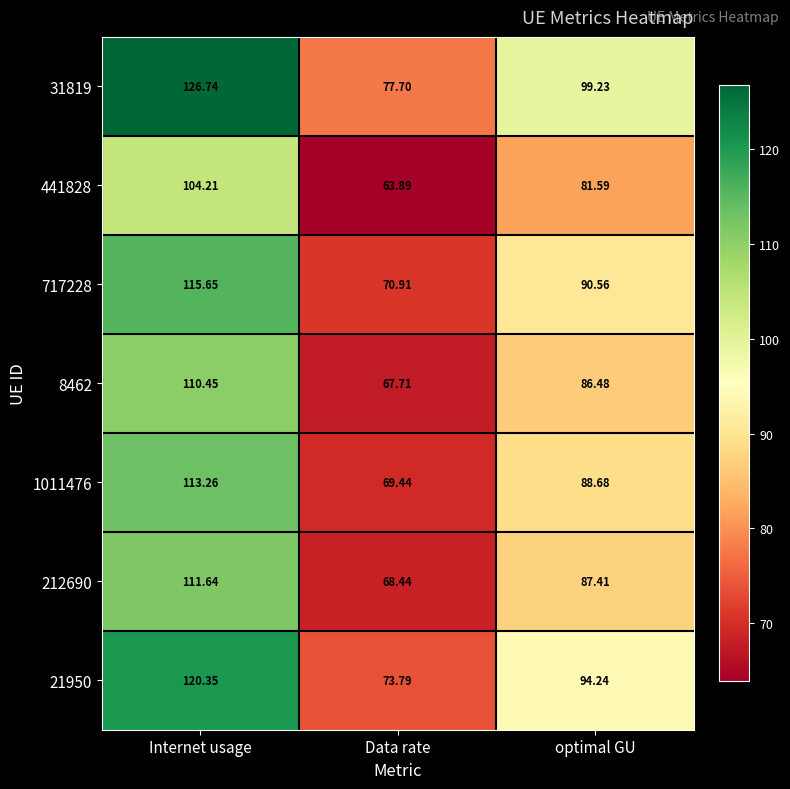

At which category is the sum across all series the highest?

Internet usage